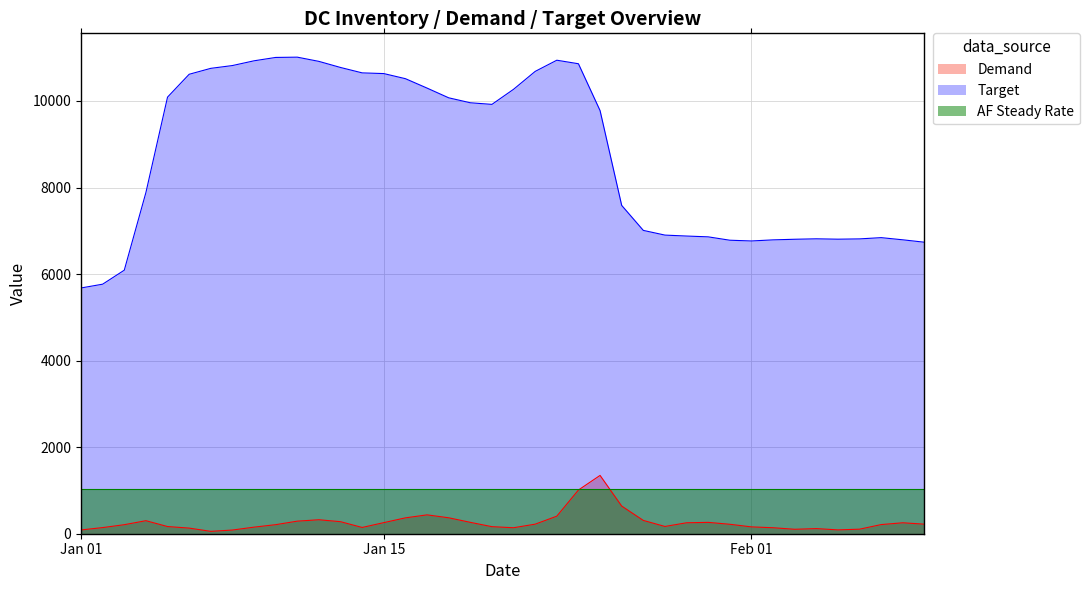

True or false: Demand has more than 0 points higher than both neighbors.

True